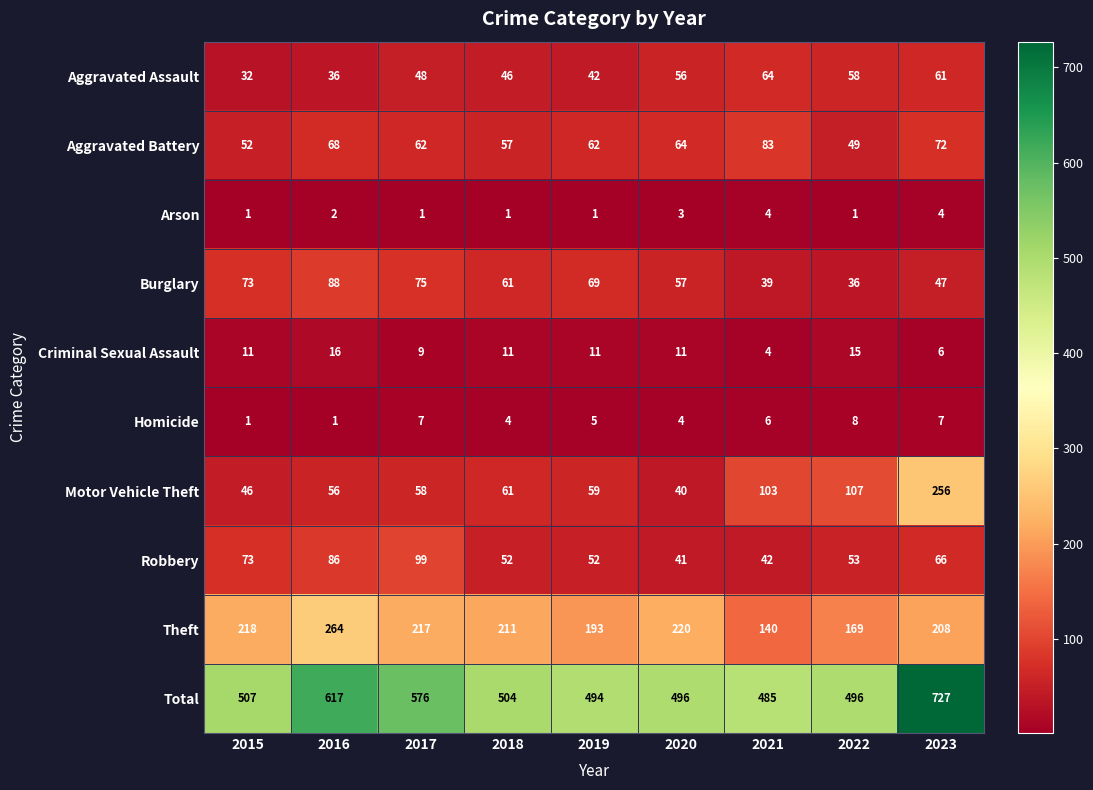

Rank the series by their maximum value, from lowest to highest.

Arson, Homicide, Criminal Sexual Assault, Aggravated Assault, Aggravated Battery, Burglary, Robbery, Motor Vehicle Theft, Theft, Total